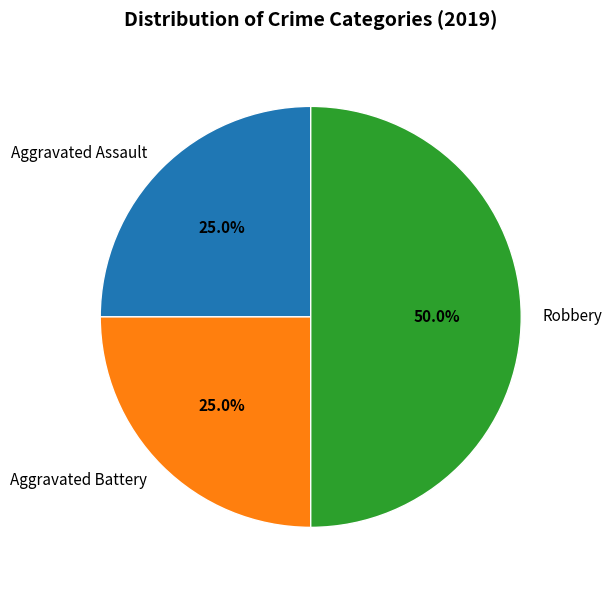

To the nearest percent, what is the difference between the Aggravated Assault and Robbery slice percentages?

25%